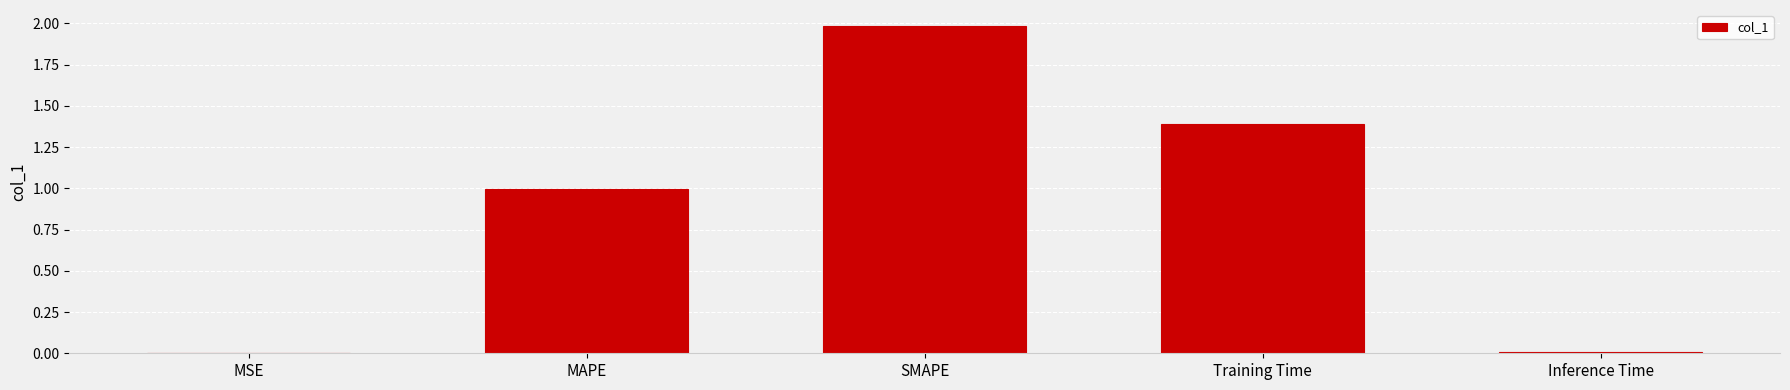

What is the average value?

0.9